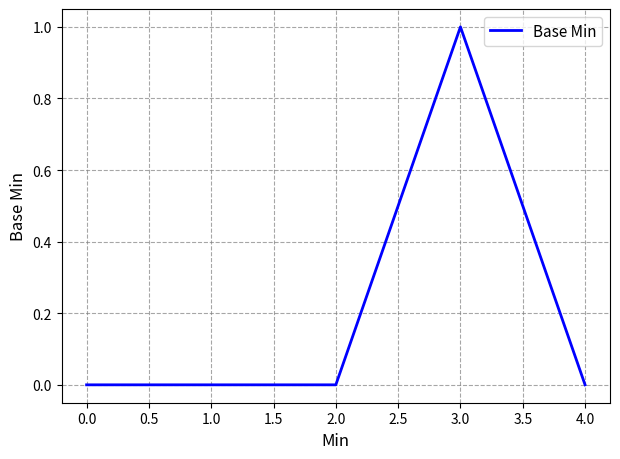

Which has a higher value, 3.0 or 0.0?

3.0